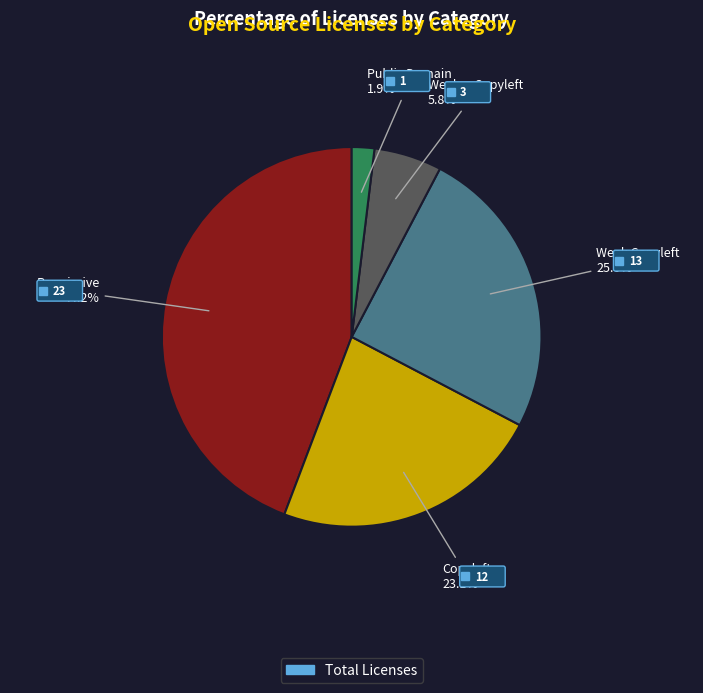

Is there any slice that represents more than half of the pie?

No